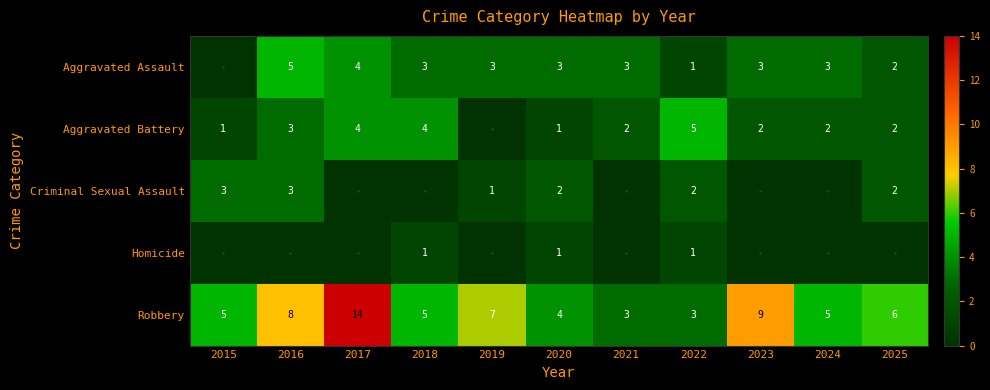

The value of Aggravated Assault at 2019 is 3. True or false?

True